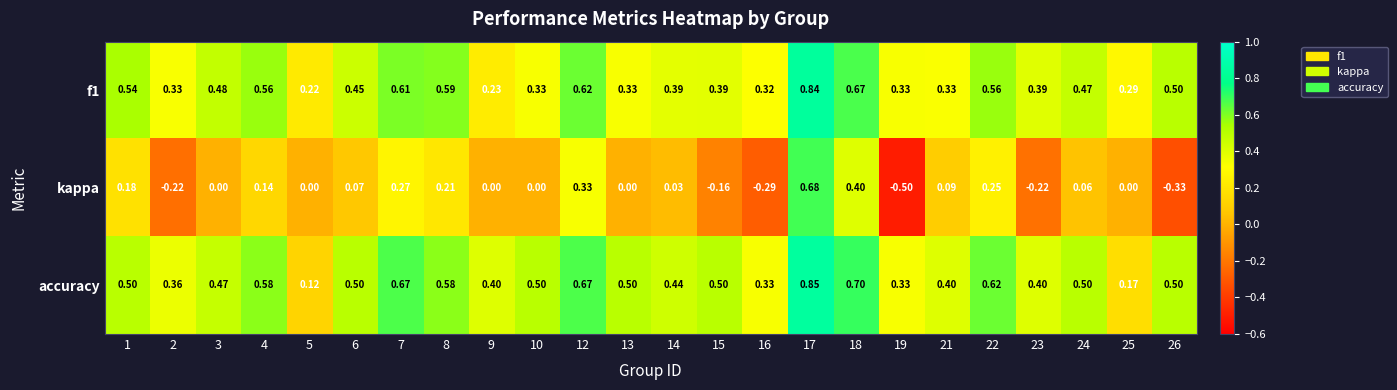

Which label corresponds to the largest value in the chart?

17